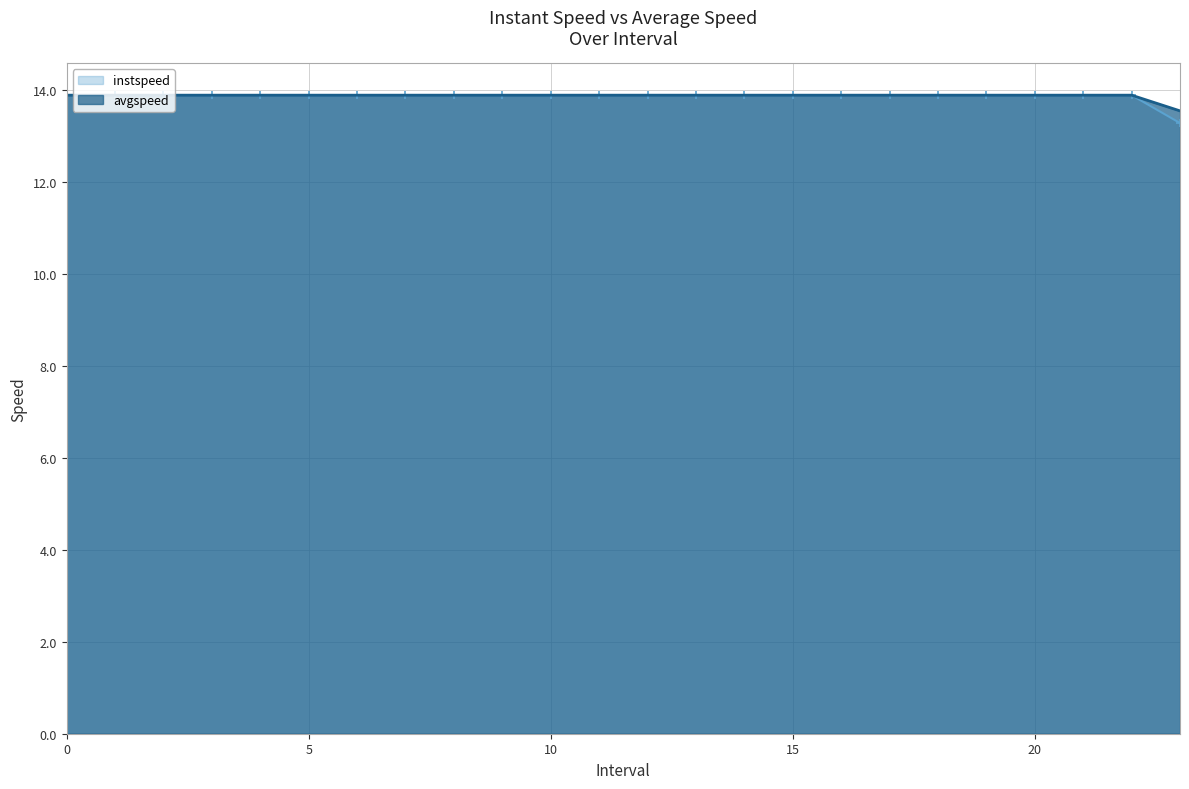

Rank the series by their maximum value, from lowest to highest.

instspeed, avgspeed